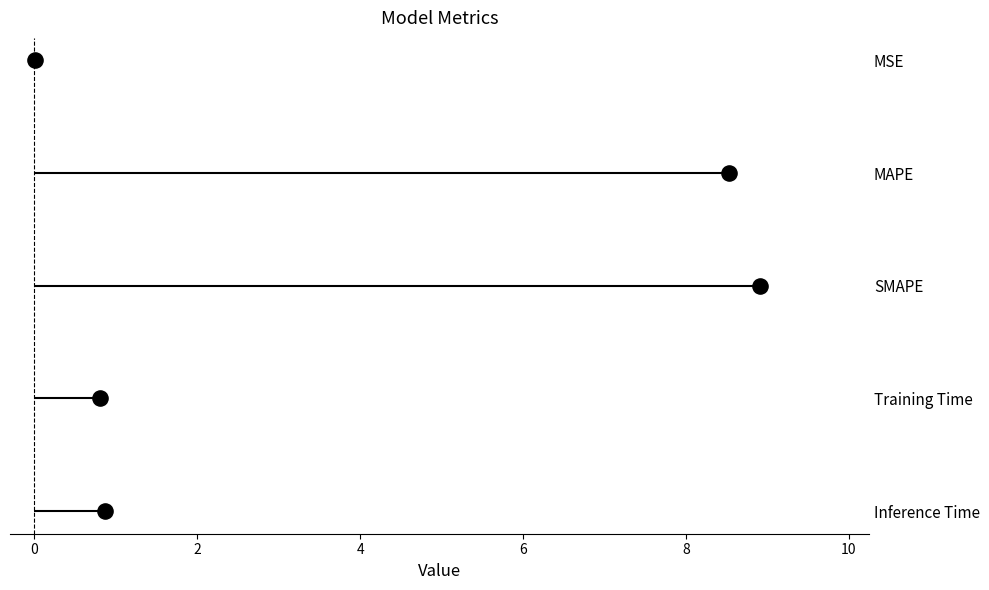

Which has a higher value, 2 or 0?

2